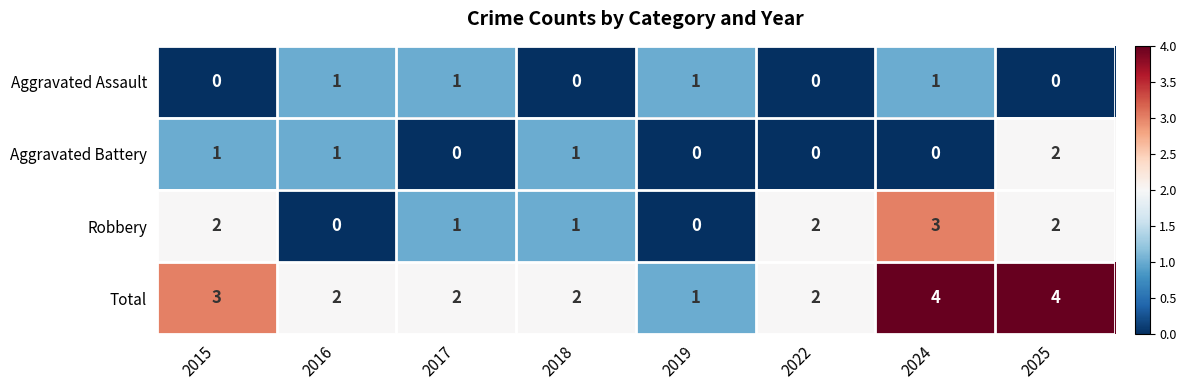

What is the sum of all Aggravated Assault values?

4